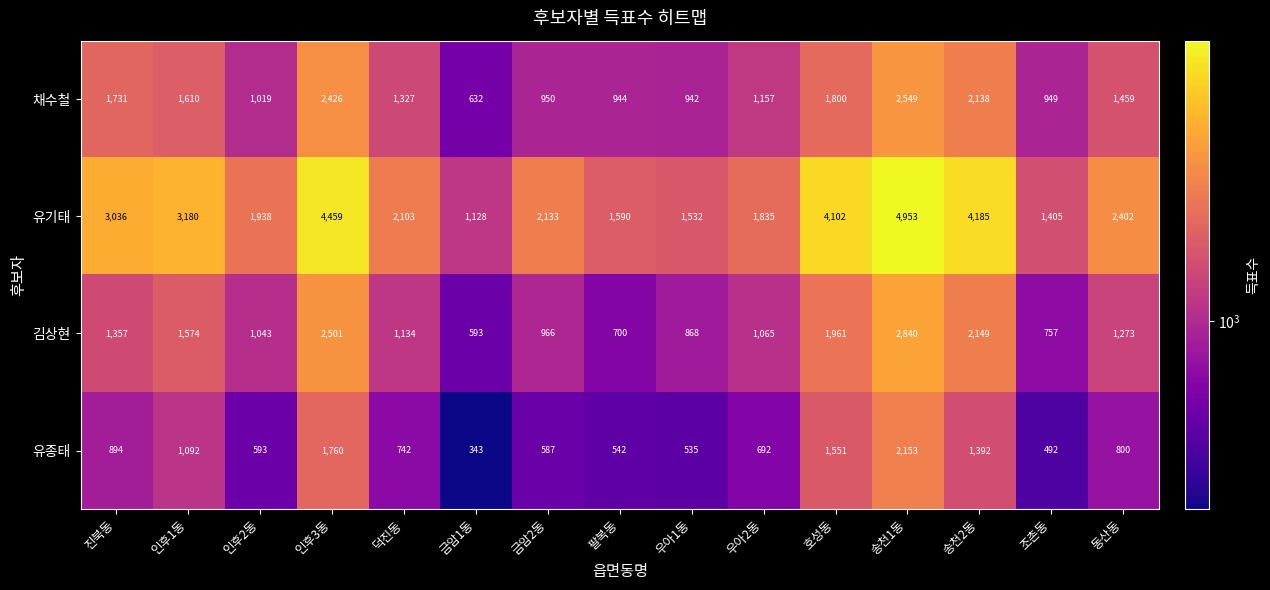

How many series are shown in this chart?

4